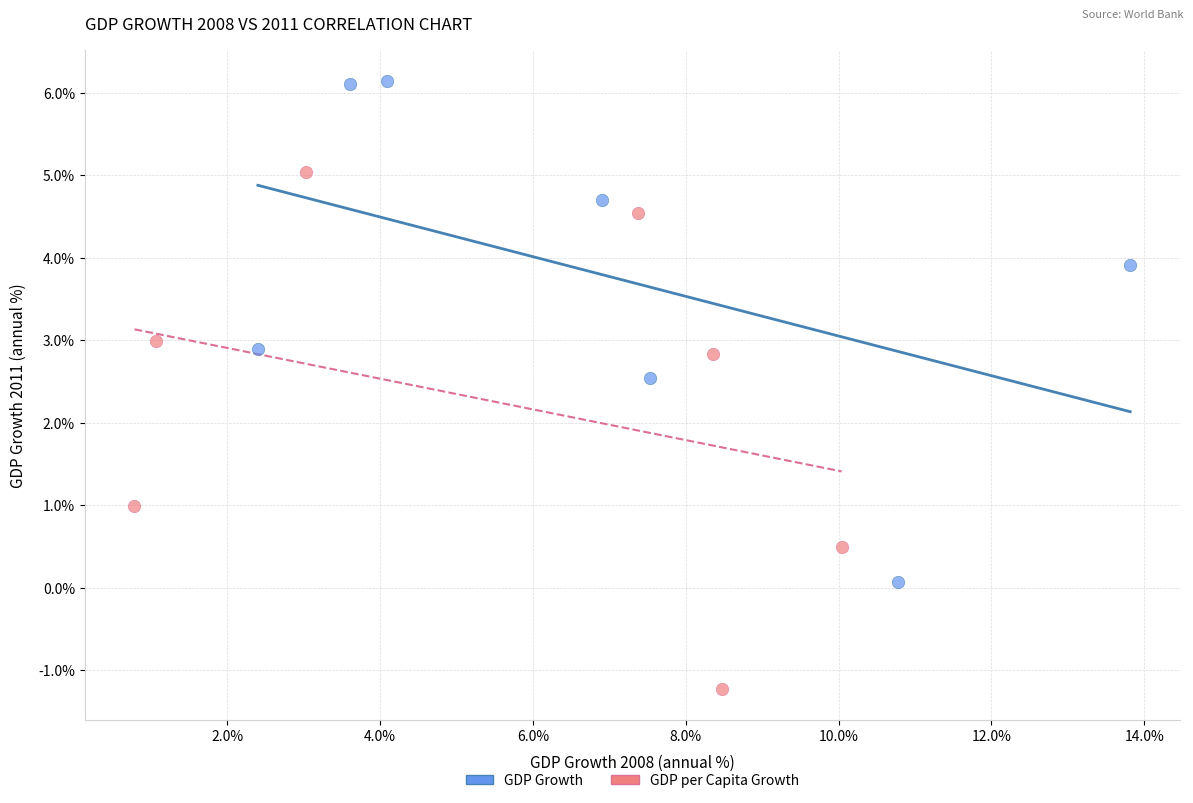

Which series reaches the minimum Y coordinate?

GDP per Capita Growth